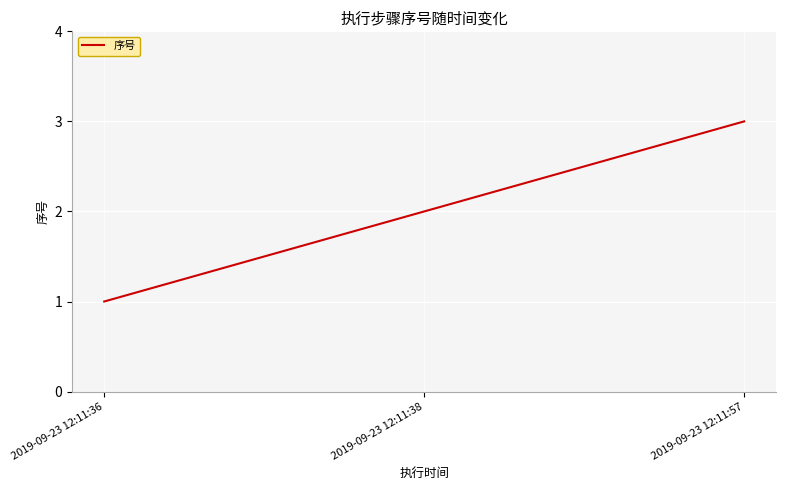

Does the chart have visible grid lines?

Yes